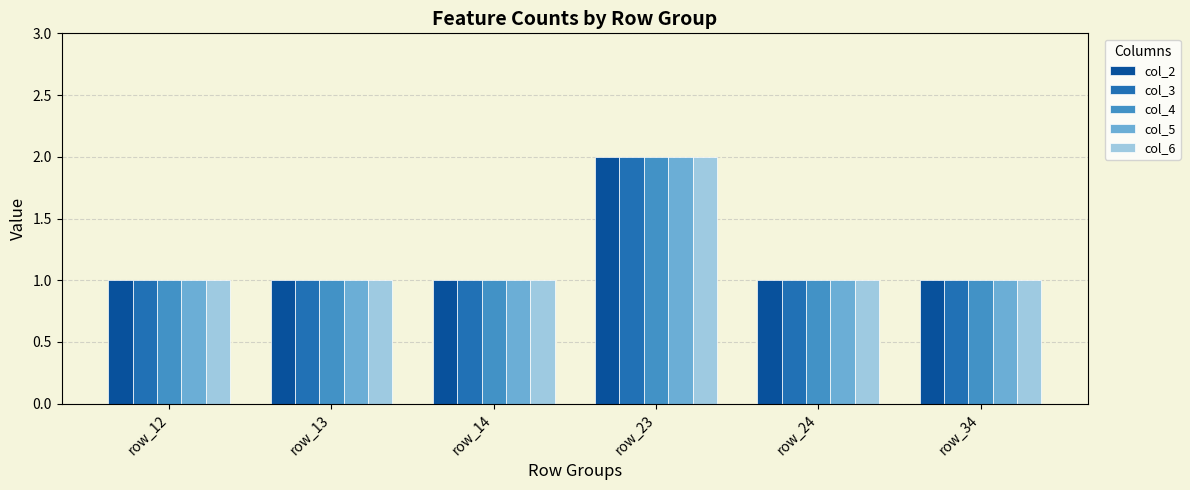

What is the sum of all col_2 values?

7